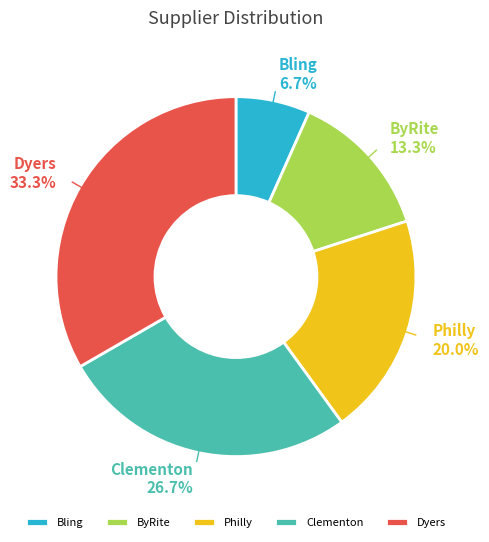

To the nearest percent, what is the difference between the largest and smallest slice percentages?

27%